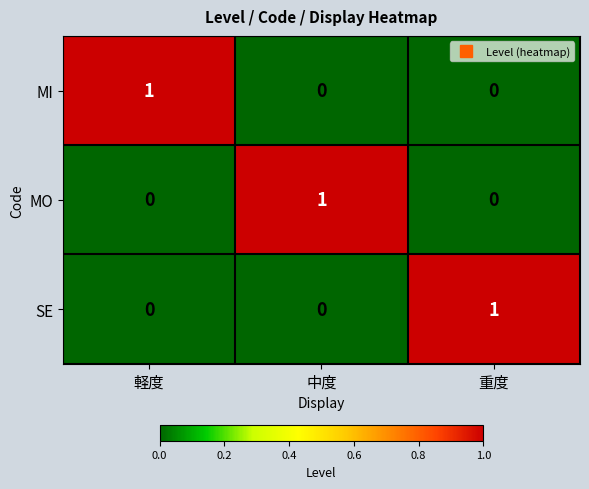

The value of MI at 重度 is 1. True or false?

False